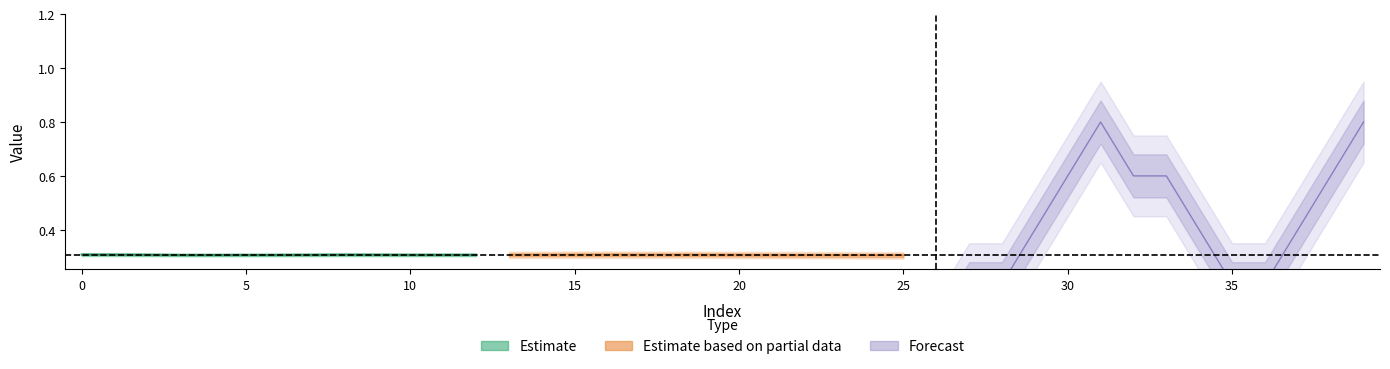

Count the y_true values in the range 0 to 1.

40